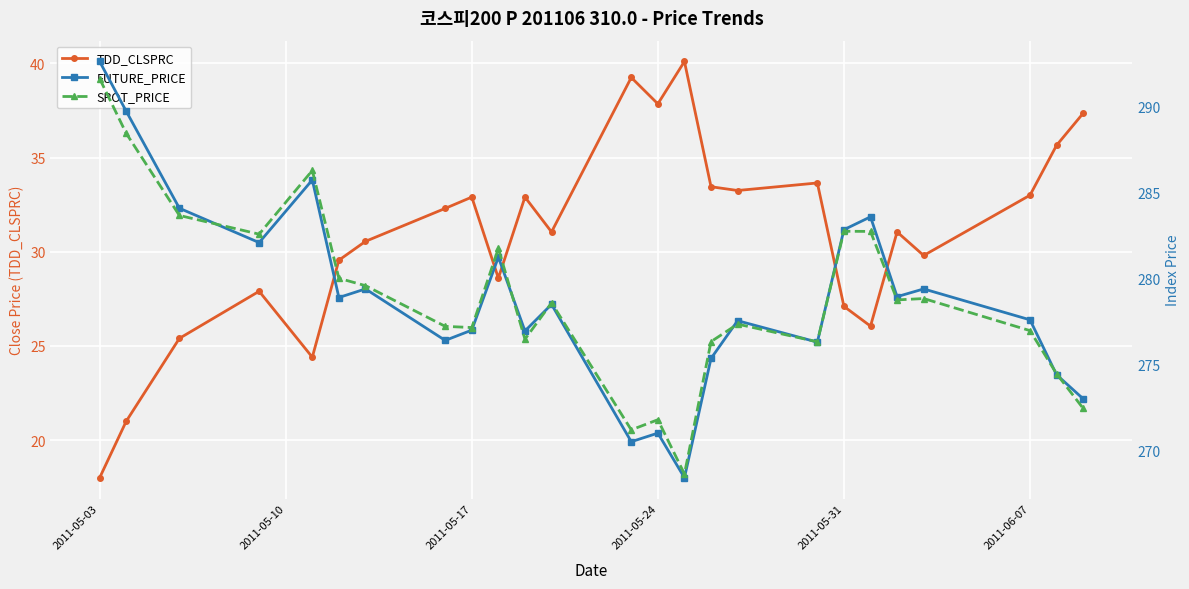

How many interior local peaks does the TDD_CLSPRC series have?

7